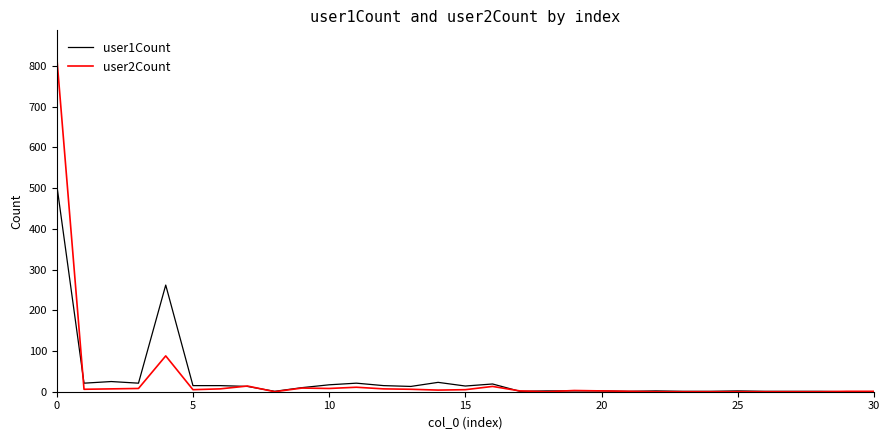

List the series in order of their peak value, lowest first.

user1Count, user2Count